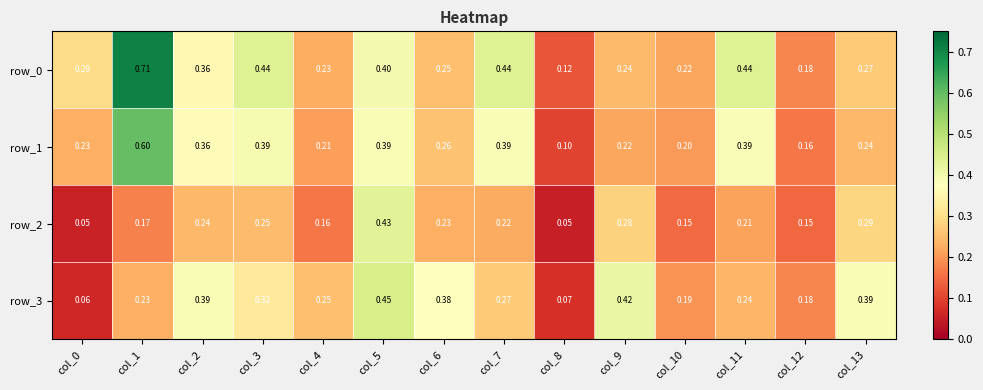

How many distinct data groups are displayed?

4